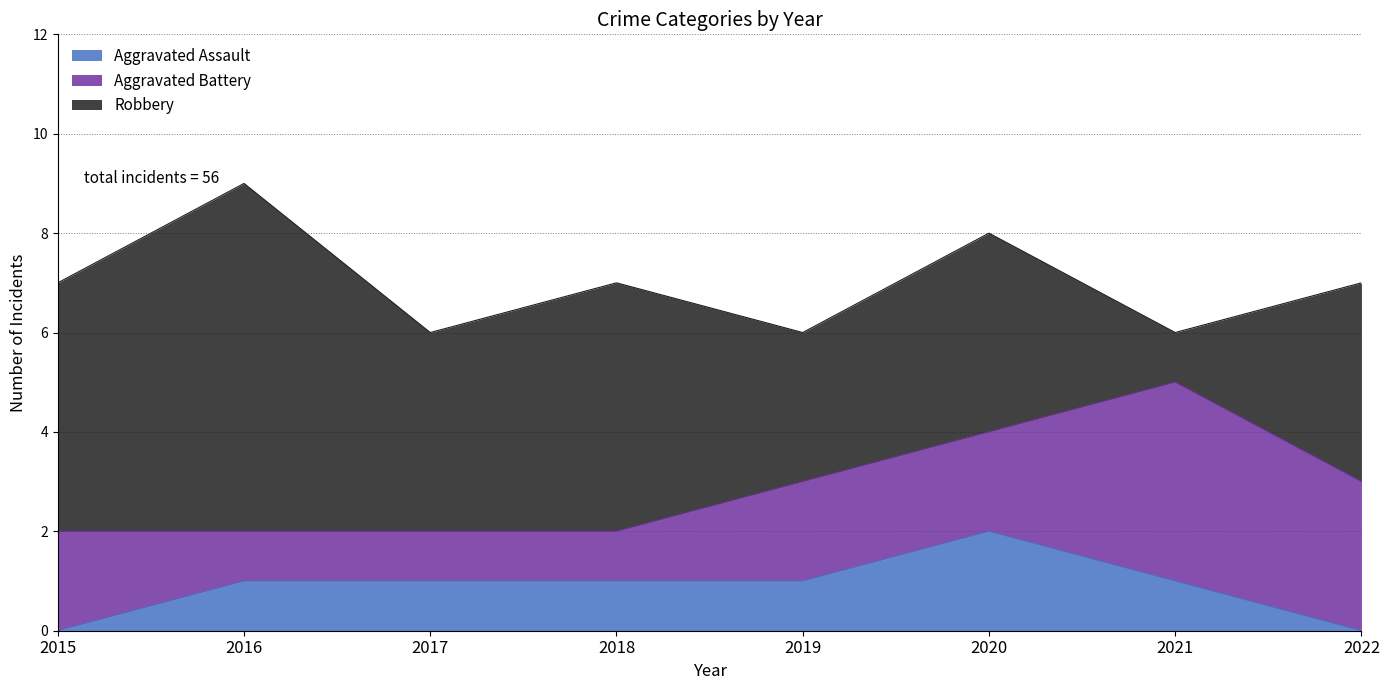

How many values in the Aggravated Battery series exceed 2?

2